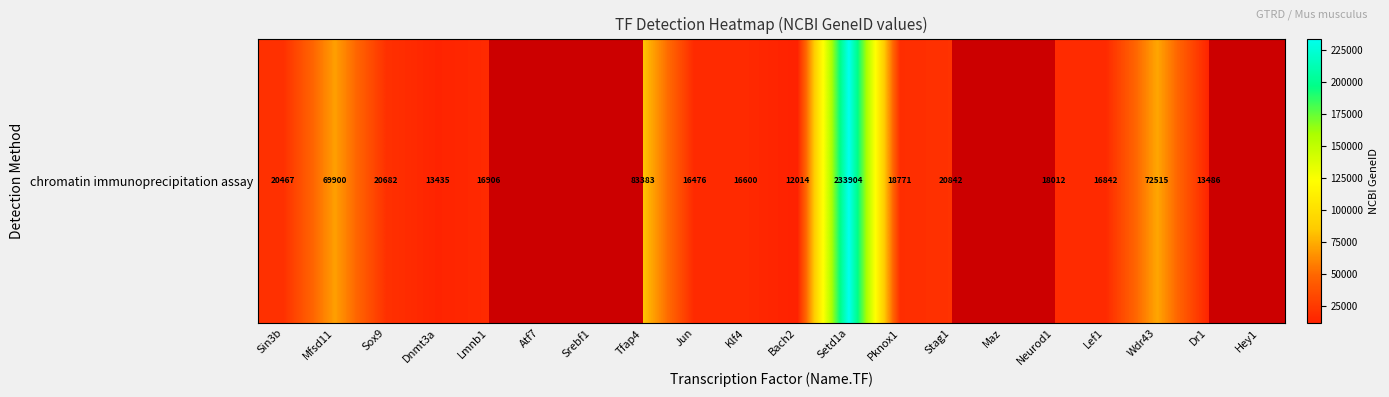

Between Sin3b and Lef1, which is larger?

Sin3b